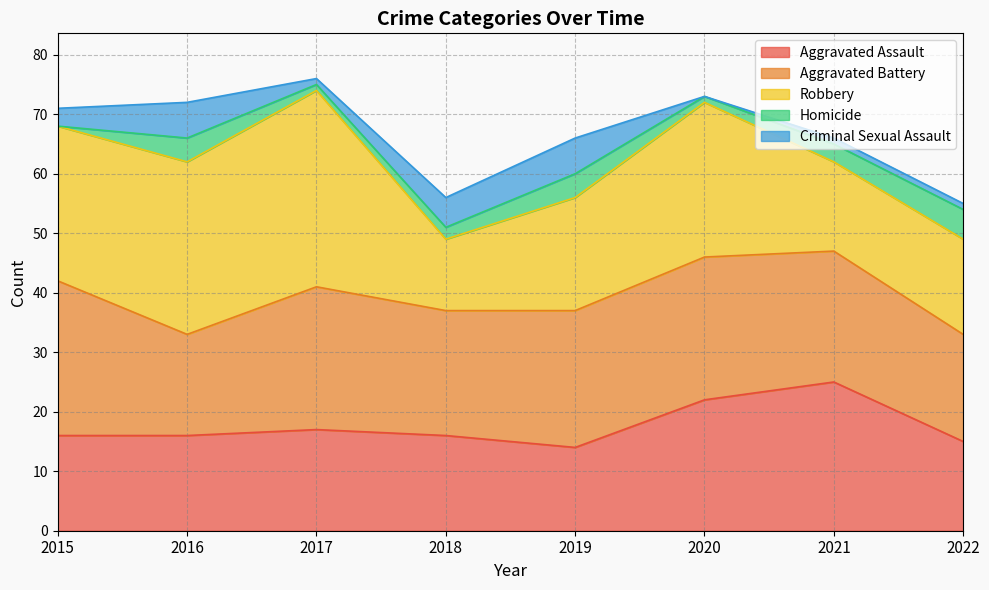

Which category has the lowest value across all series?

2015